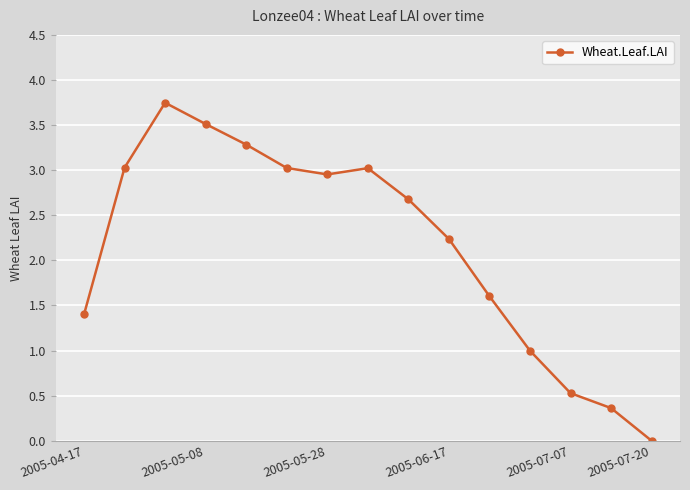

Is this an area chart (filled region under the line)?

No